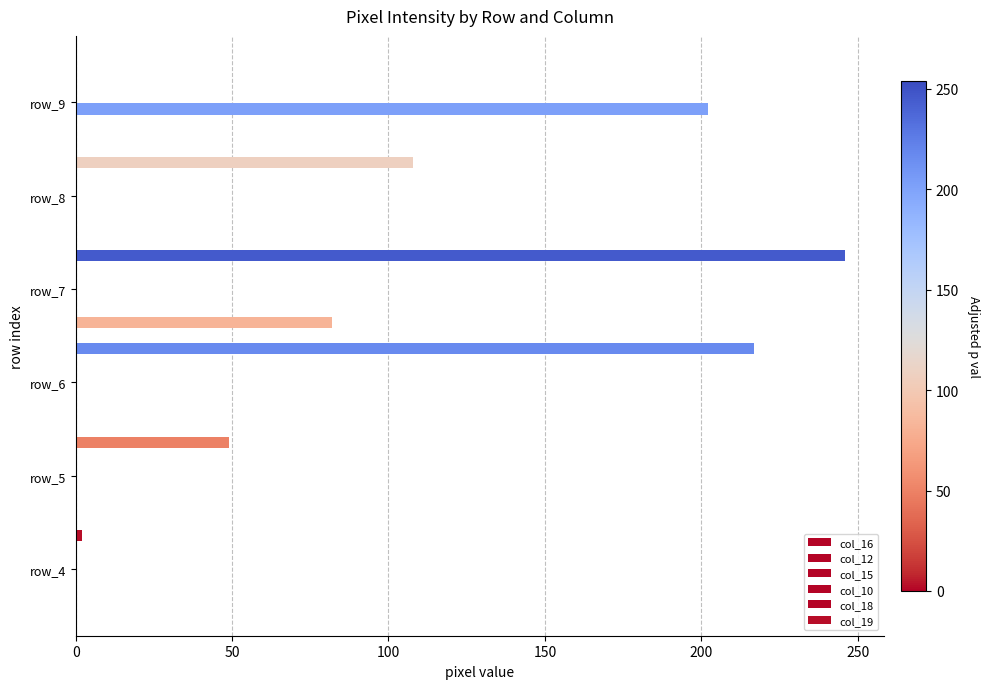

How many distinct data groups are displayed?

6